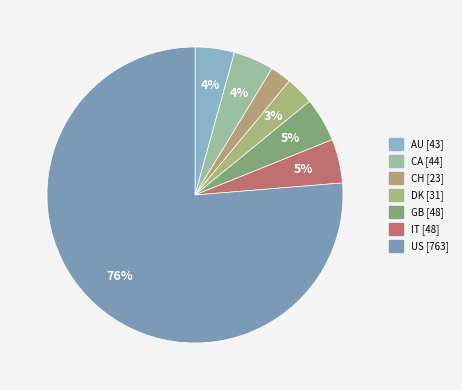

To the nearest percent, what is the combined percentage of US and GB?

81%